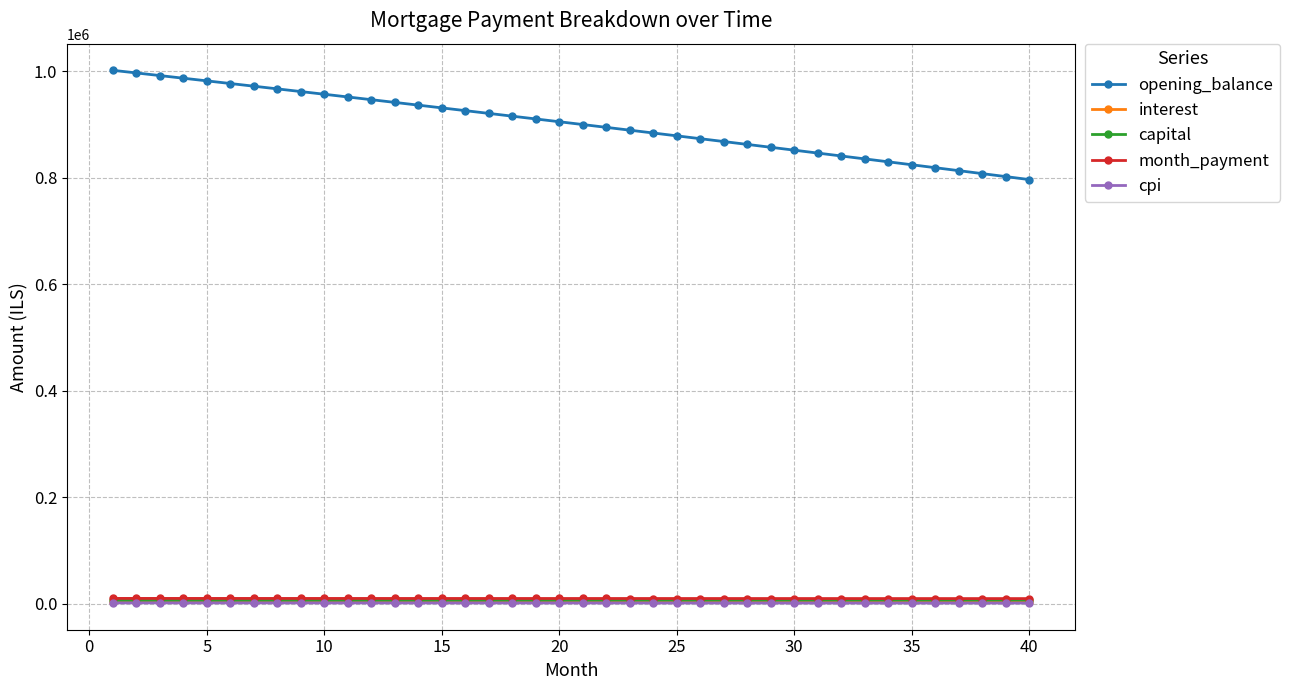

What is the maximum value shown in the chart?

1001500.0